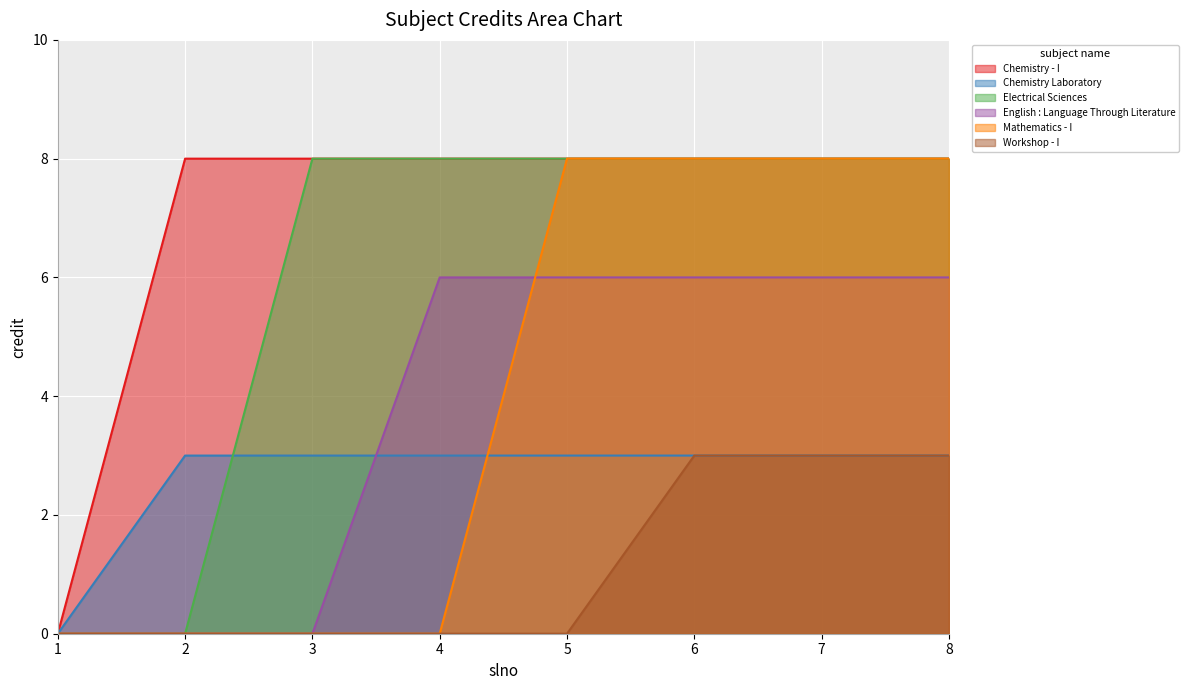

Is the value of Mathematics - I at 1 greater than the value of Electrical Sciences at 5?

No